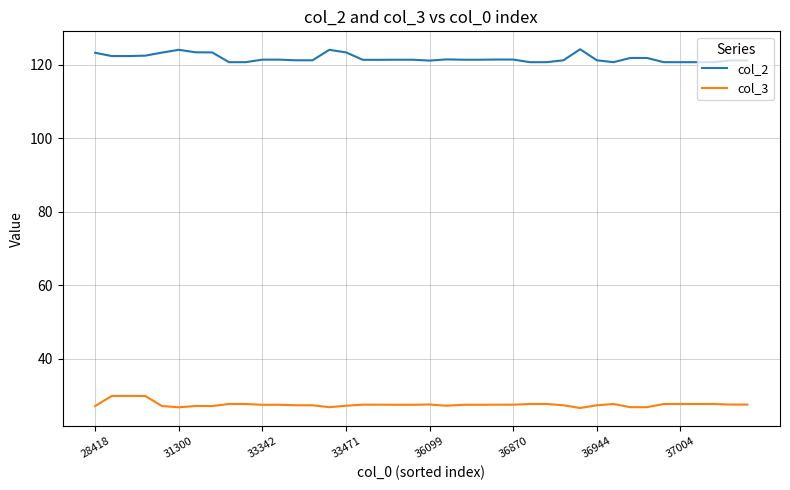

What is the maximum value shown in the chart?

124.1